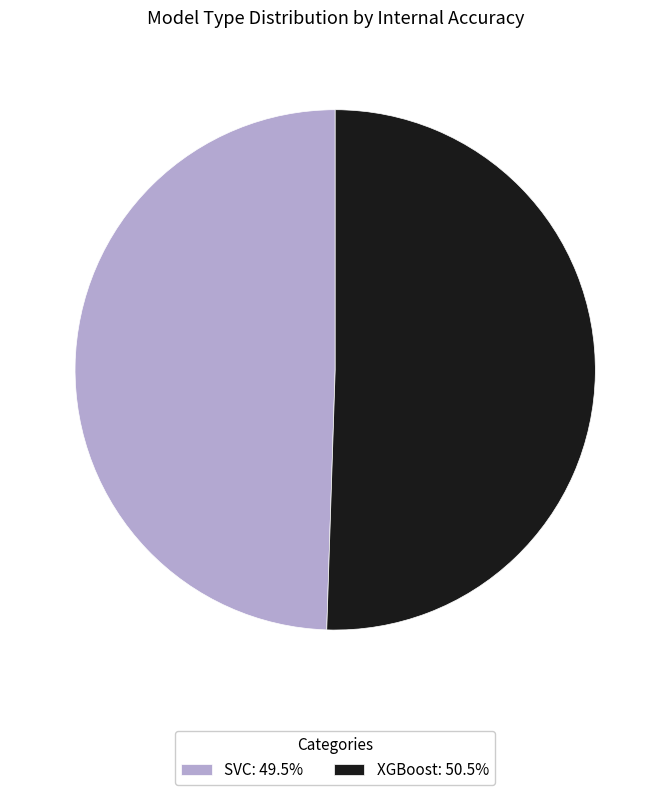

Approximately how many times larger is the value at XGBoost: 50.5% compared to SVC: 49.5%?

1.0